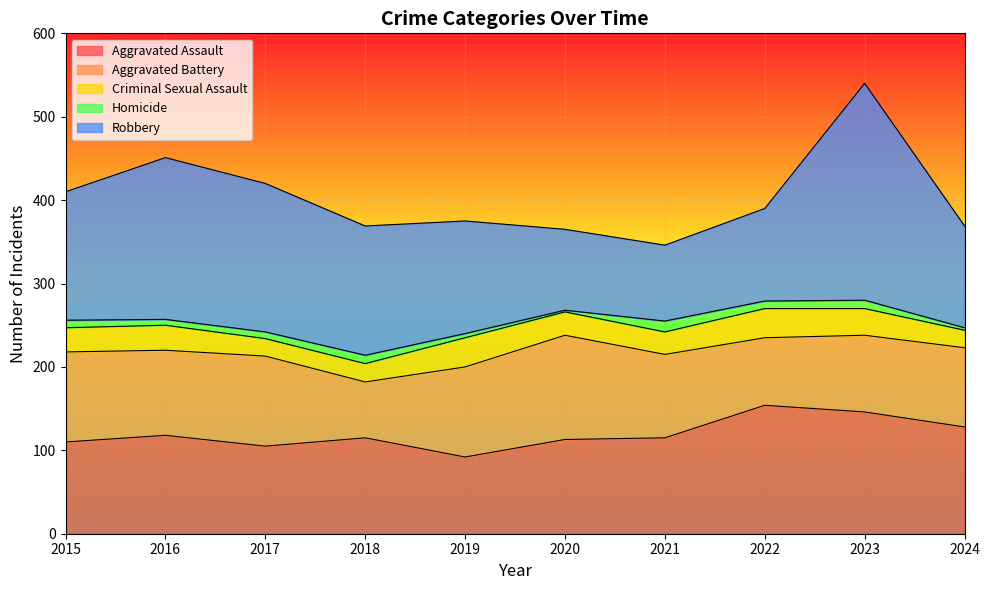

The Homicide series shows 2 at 2020. True or false?

True